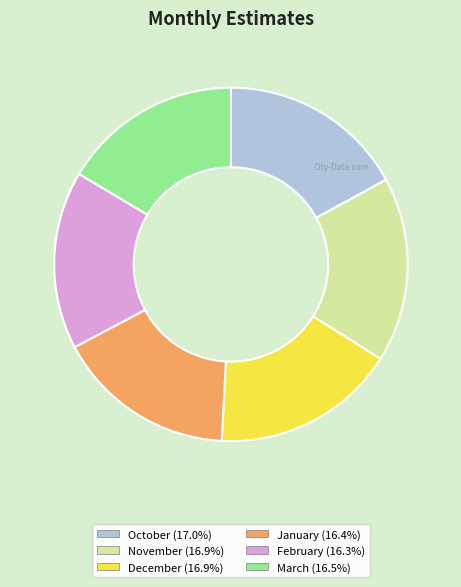

Combined, do February and March account for over 50%?

No